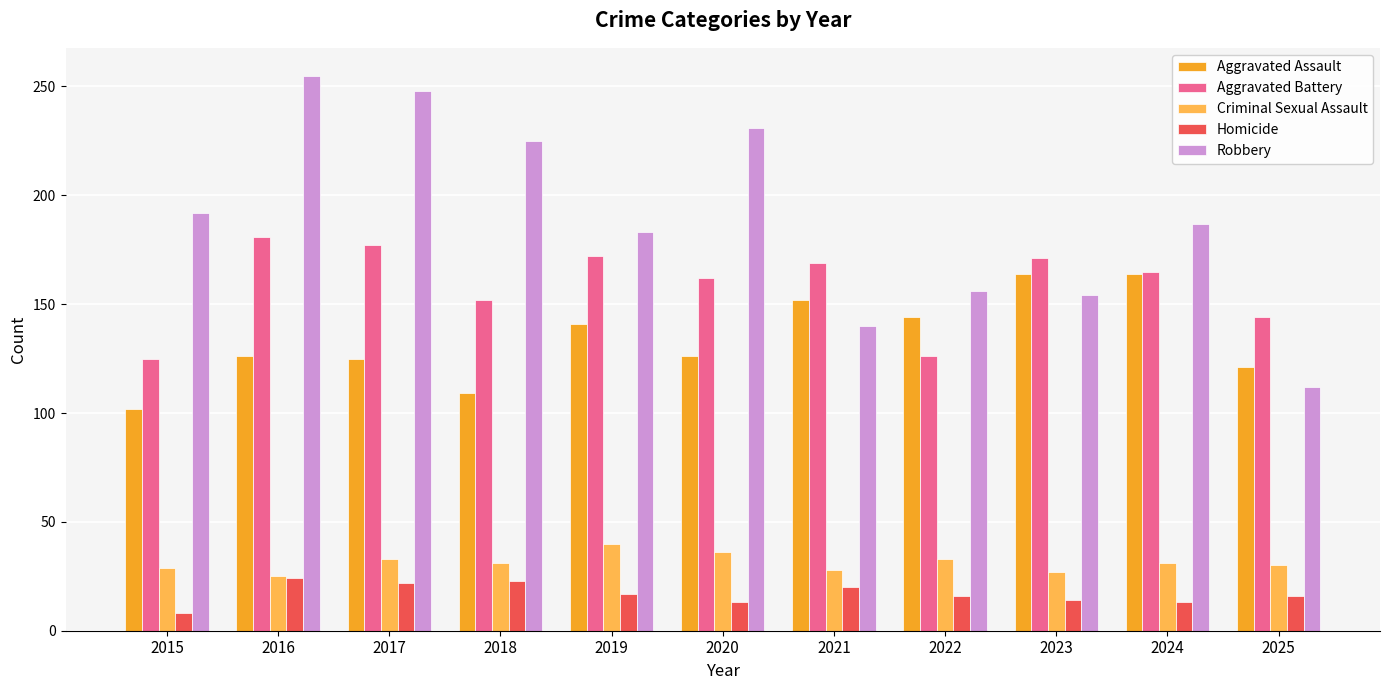

How many values in the Aggravated Battery series are below 165?

5